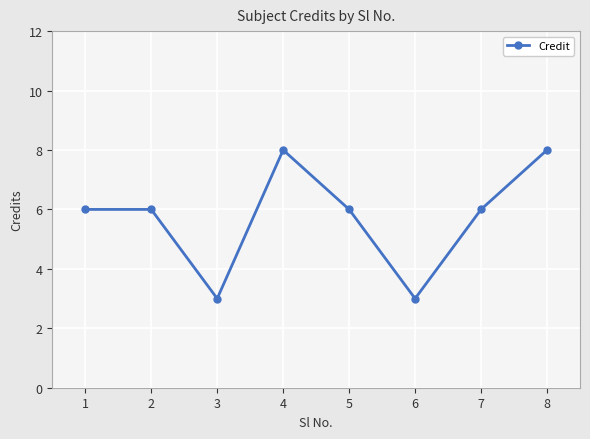

Is it true that the value at 3 is 1?

False